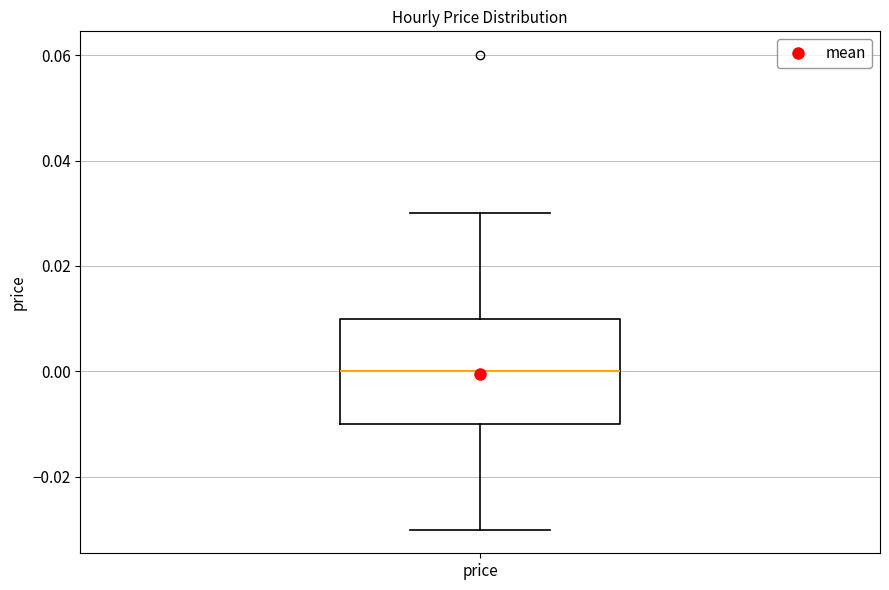

Where does the lower whisker of the box for price end on the y-axis? The values are not printed on the chart, so give them approximately, as read against the axis.

-0.03